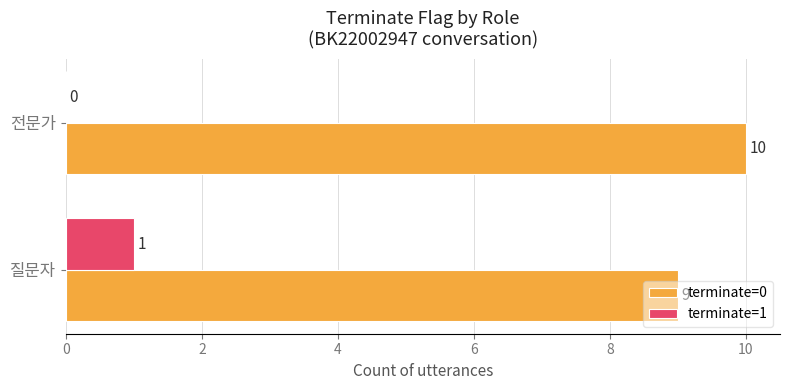

What are all the series names shown in the legend?

terminate=0, terminate=1